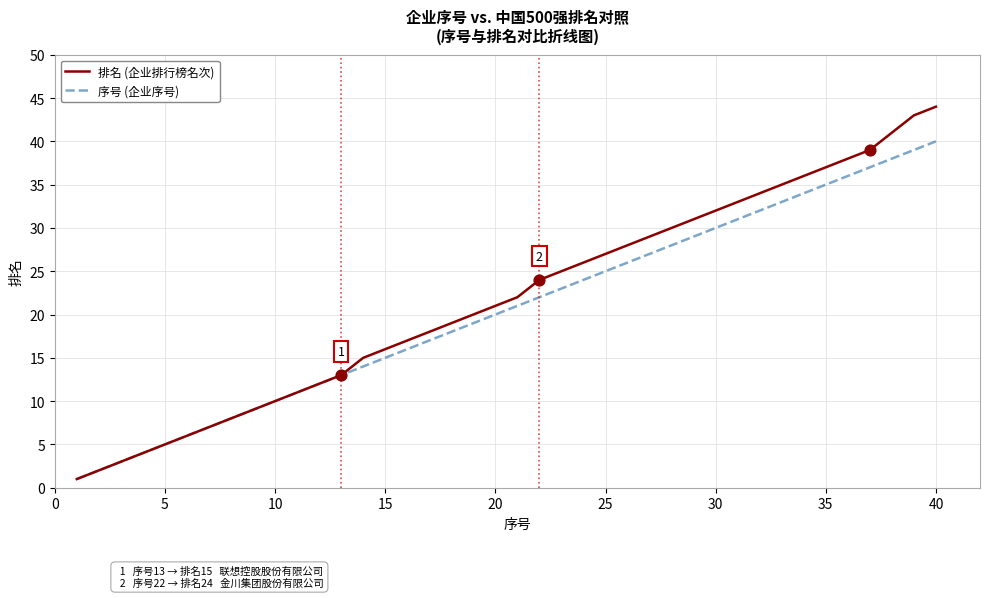

Which series has the largest total across all categories?

排名 (企业排行榜名次)